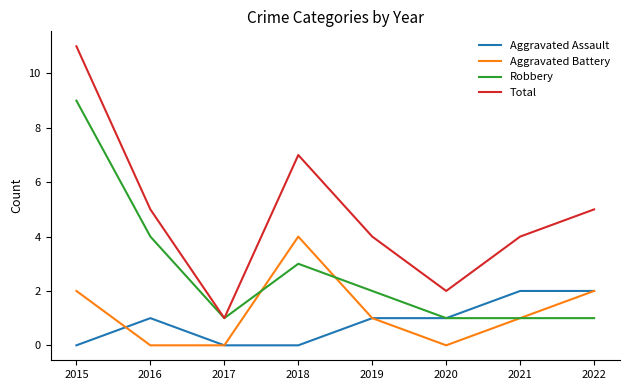

At which category is the sum across all series the highest?

2015